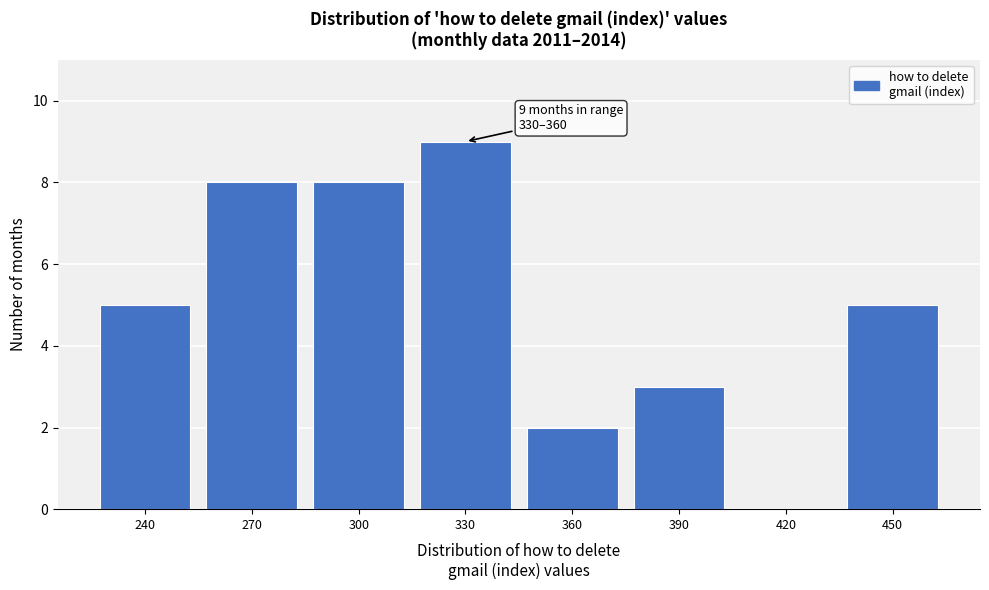

Reading right to left, list all the values displayed in this chart.

450=5	420=0	390=3	360=2	330=9	300=8	270=8	240=5